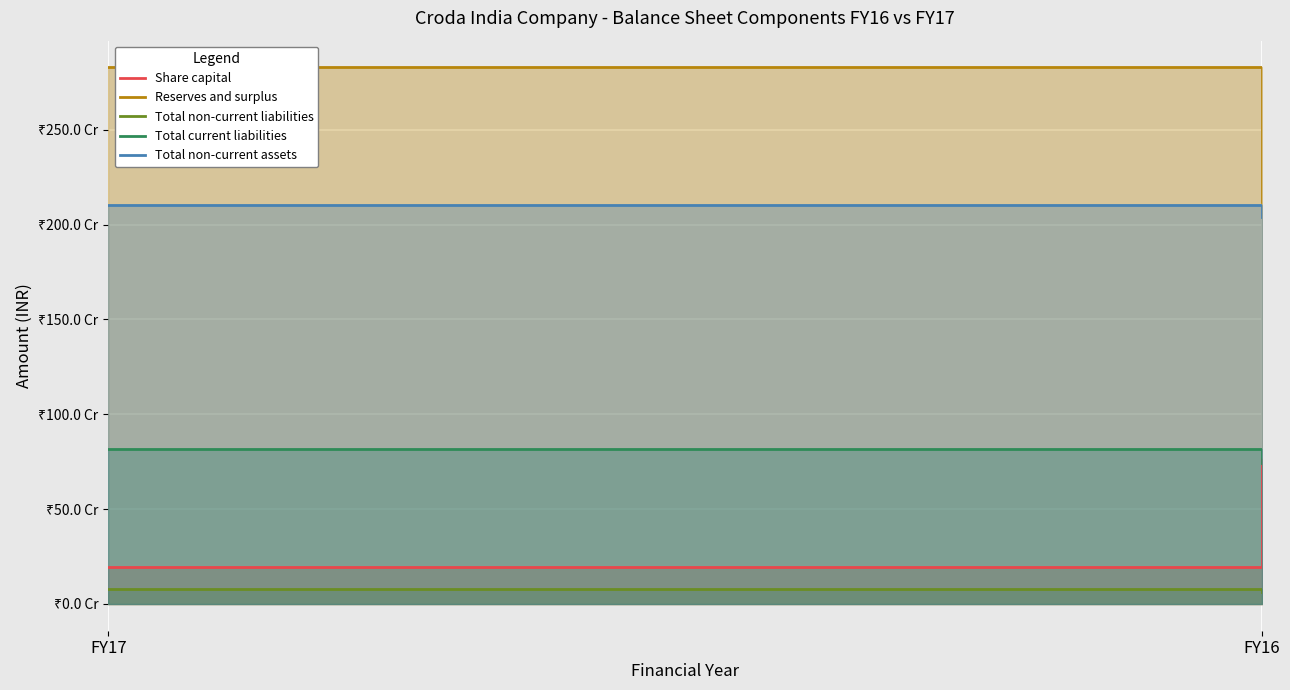

At which category does the chart reach its peak across all series?

FY17